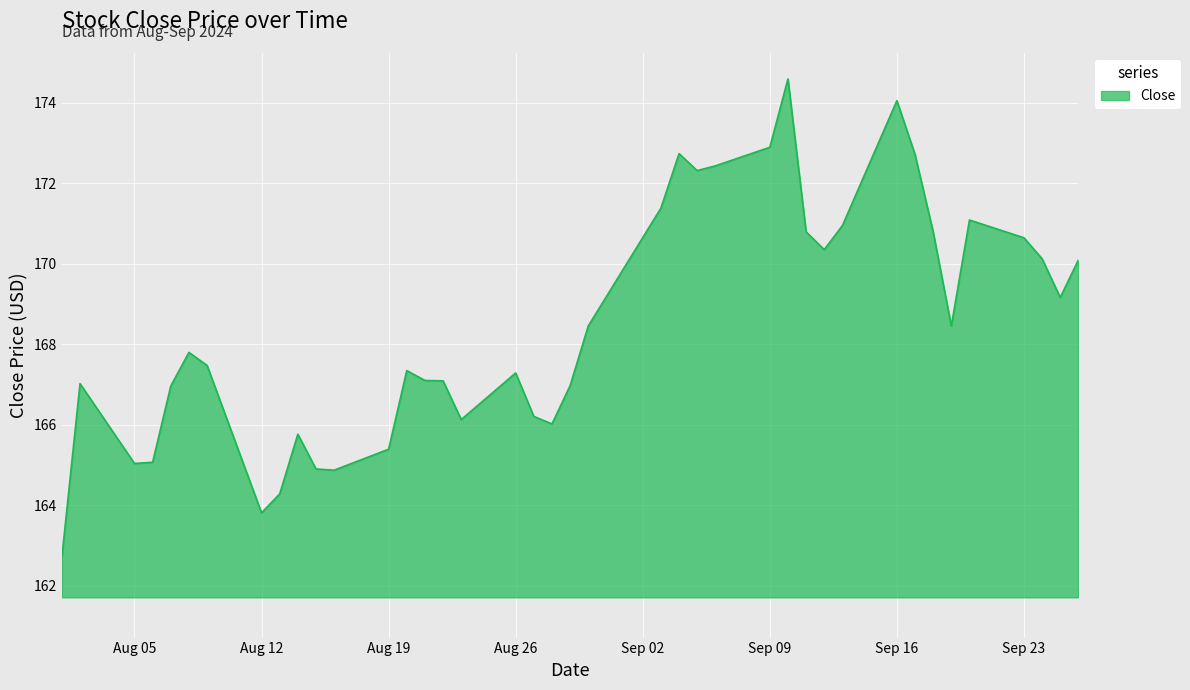

What is the smallest value displayed?

162.7